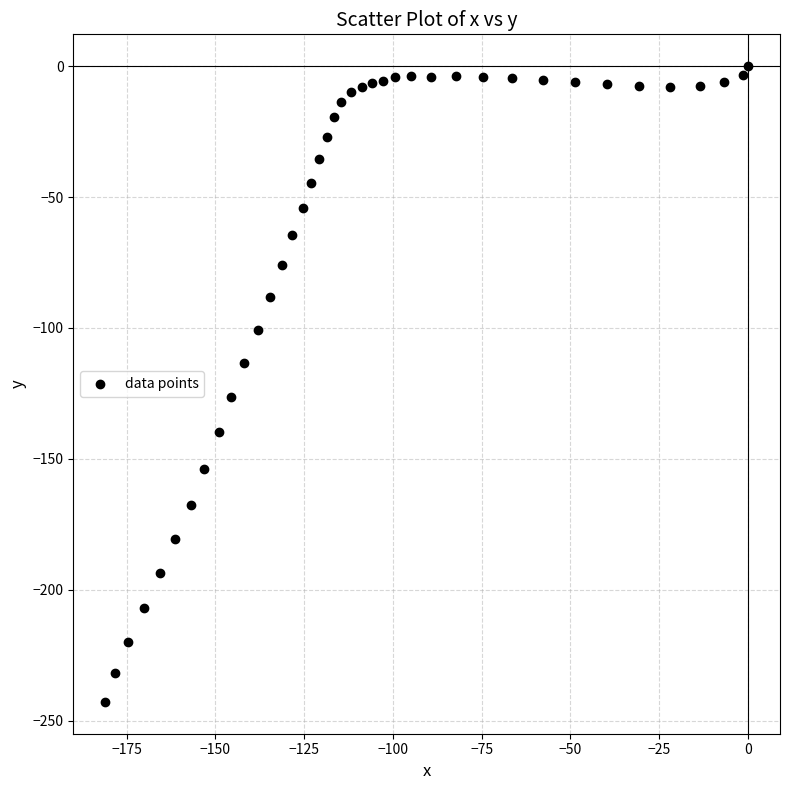

What is the range of X values (max minus min)?

181.0